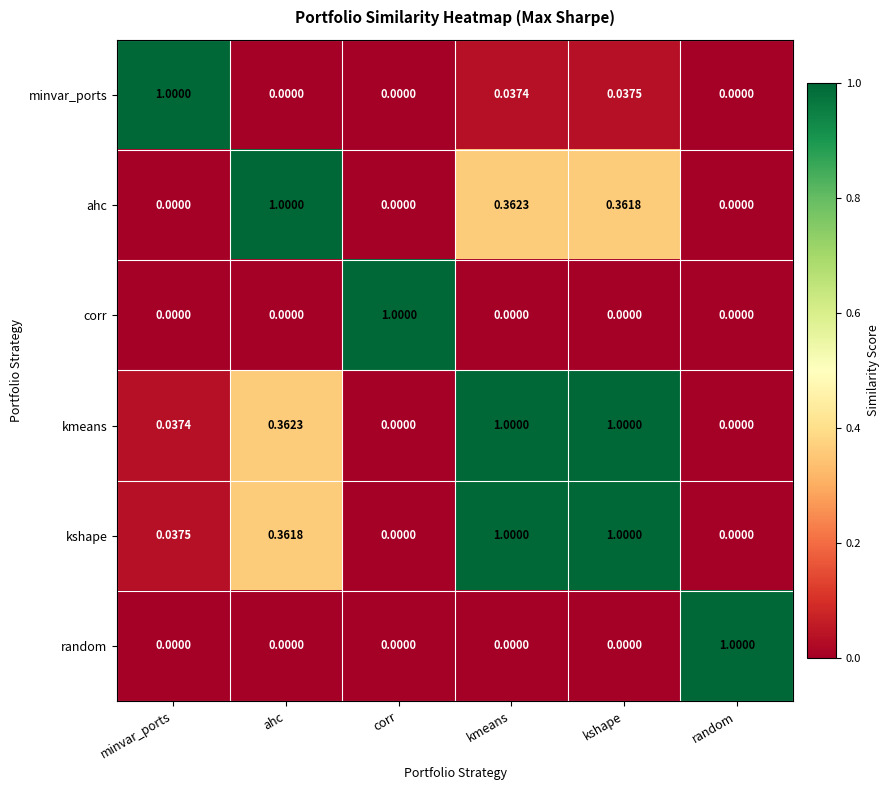

What is the spread (max minus min) of values at ahc?

1.0